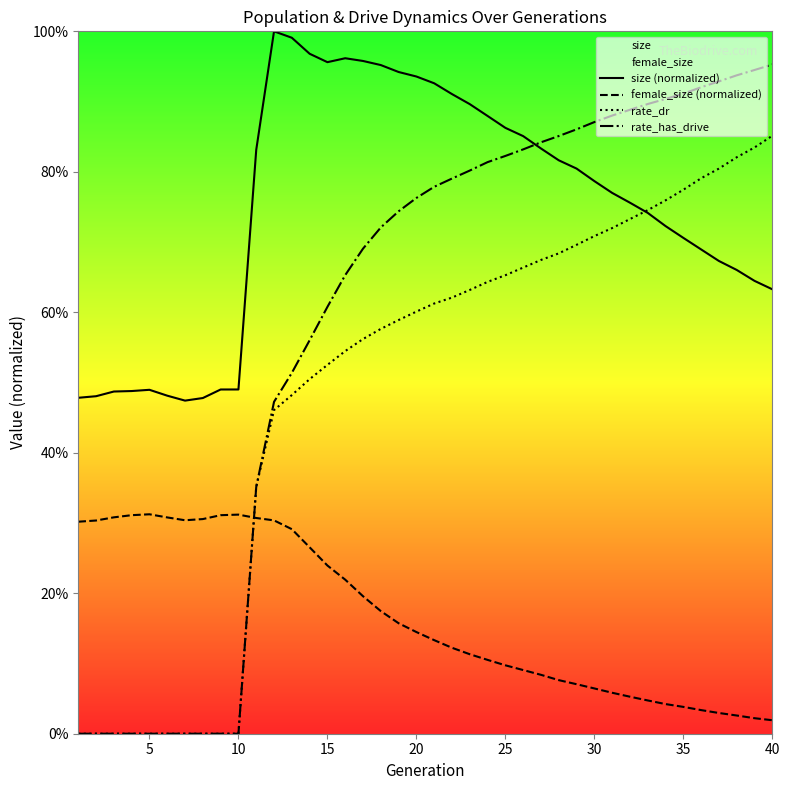

Count the number of categories in the chart.

40